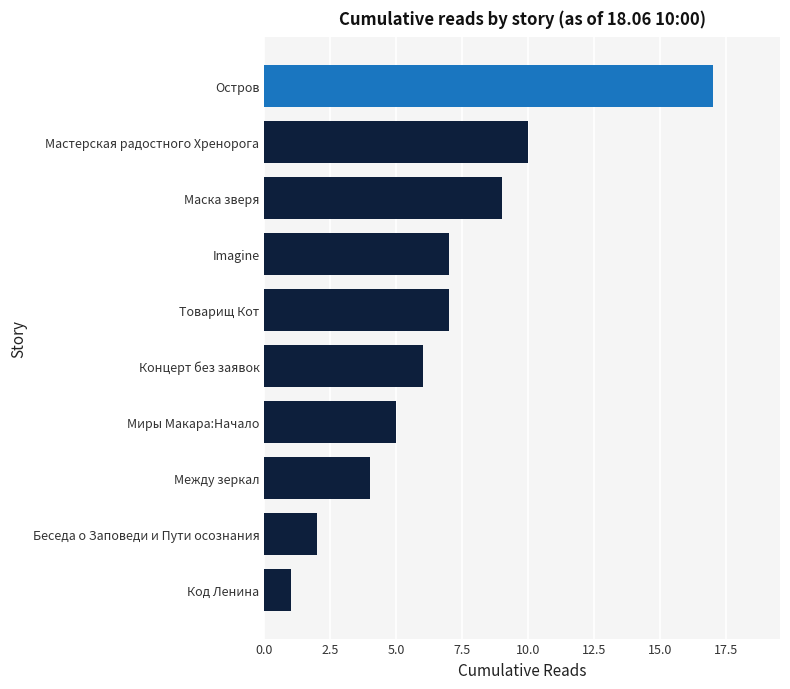

Is it true that the value at Между зеркал is 4?

True